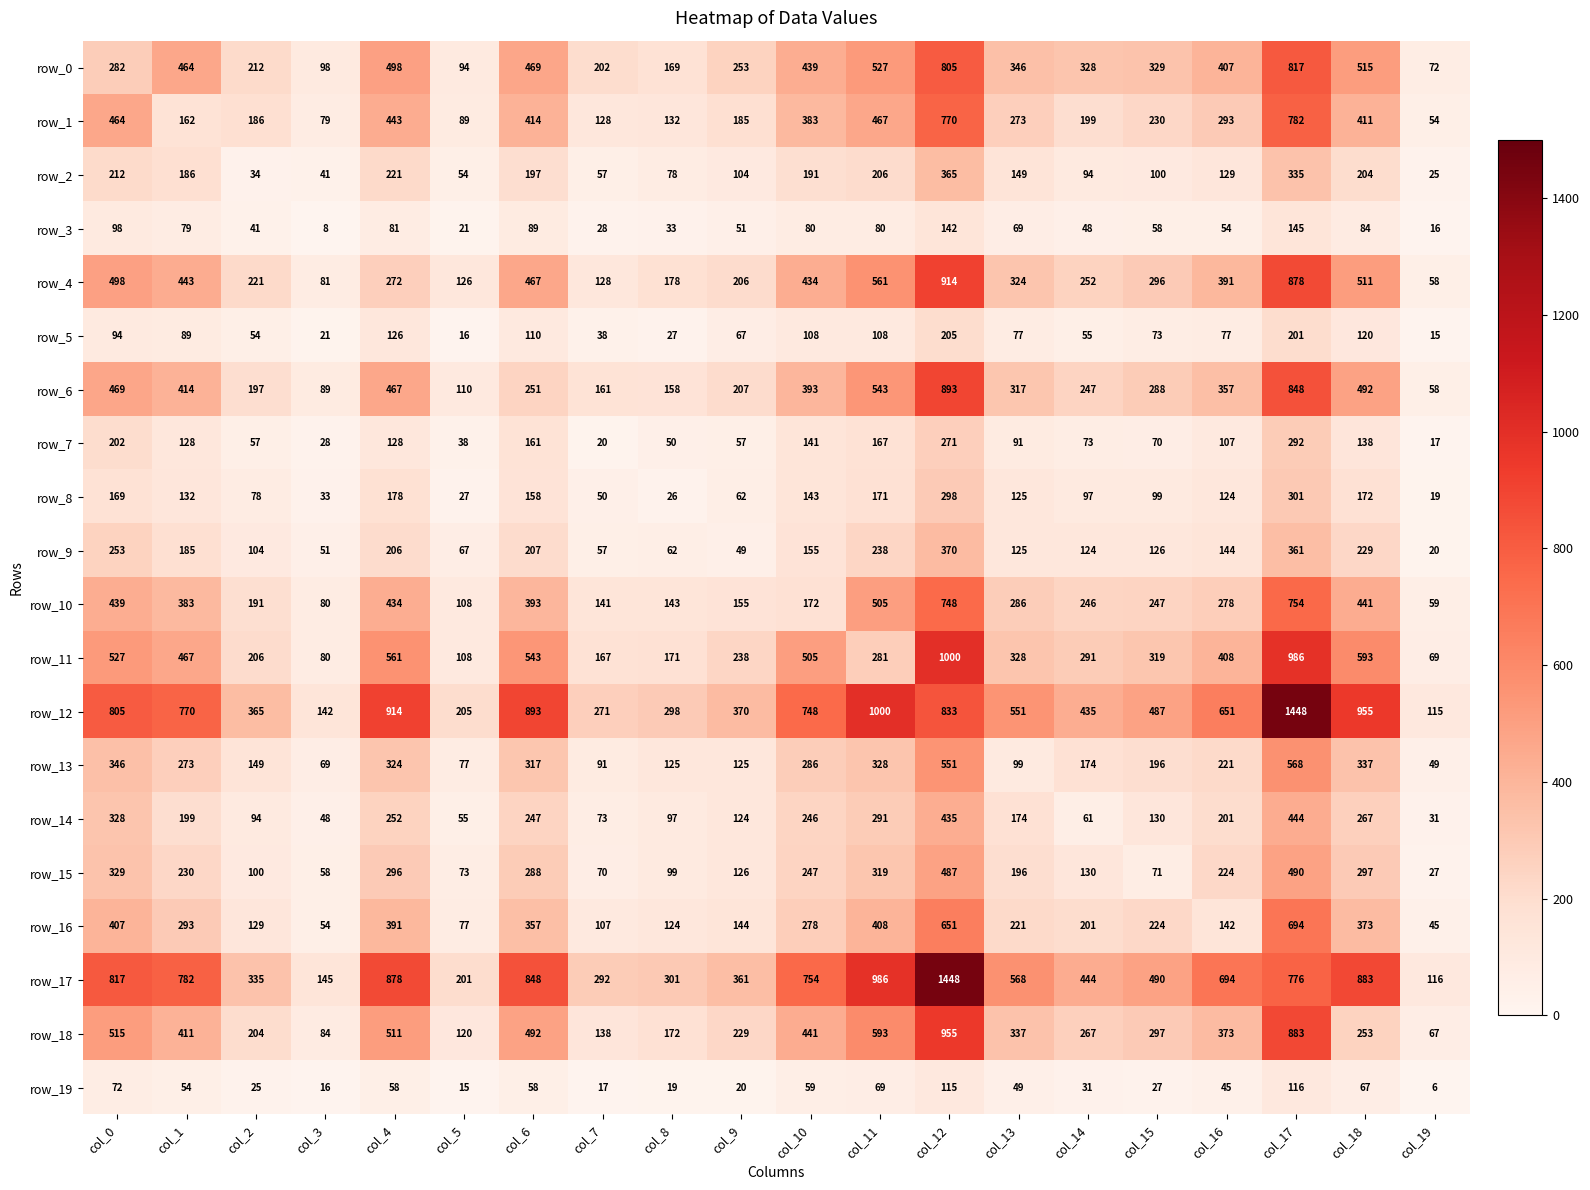

What is the greatest value displayed?

1448